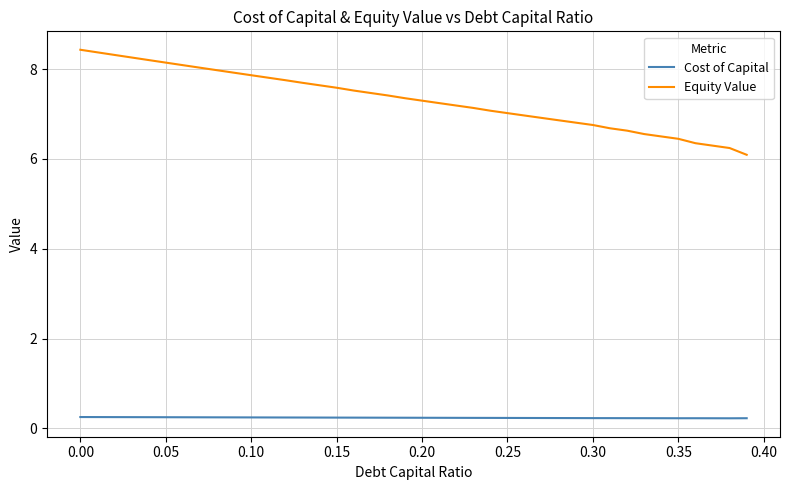

Rank the series by their average value, from highest to lowest.

Equity Value, Cost of Capital